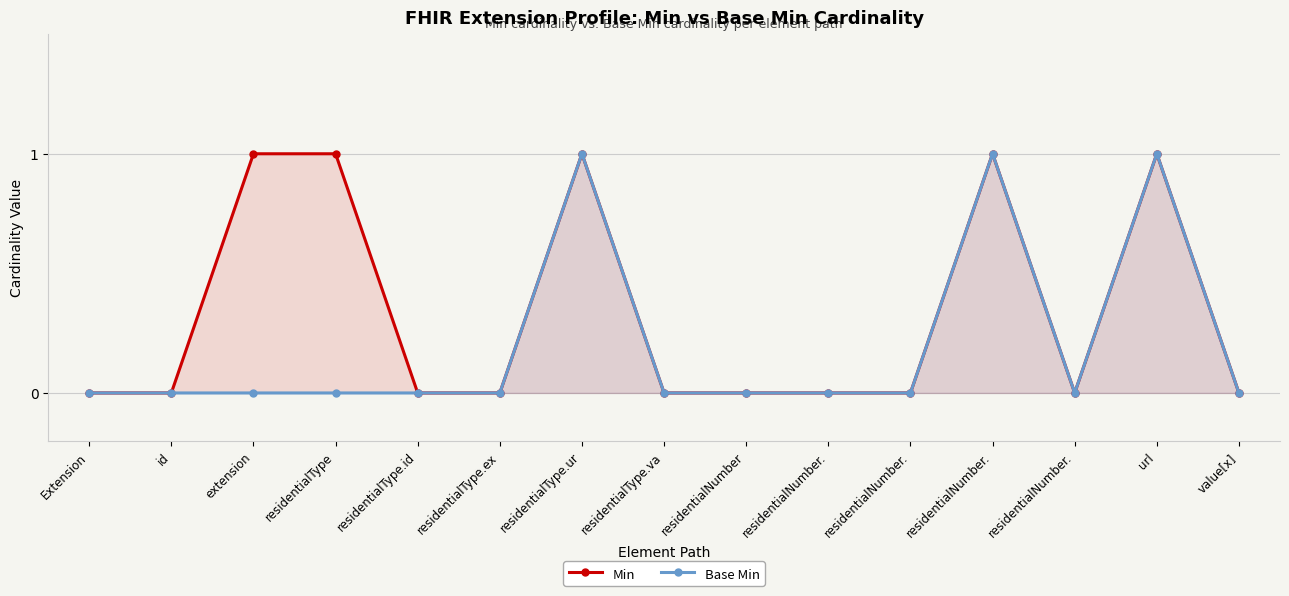

True or false: Min and Base Min intersect in this chart.

False